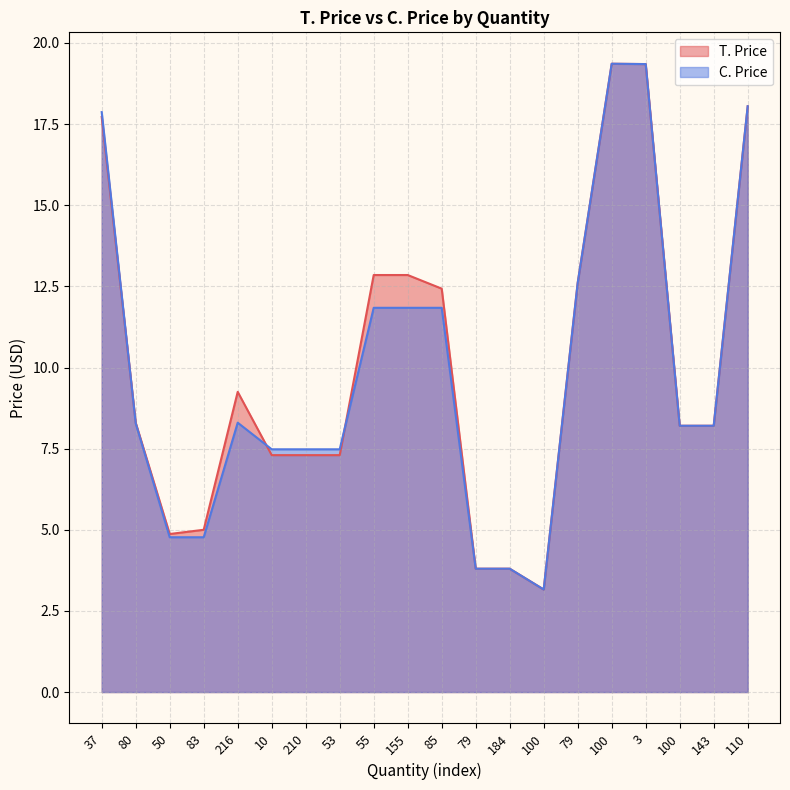

What is the highest value of the T. Price series?

19.4